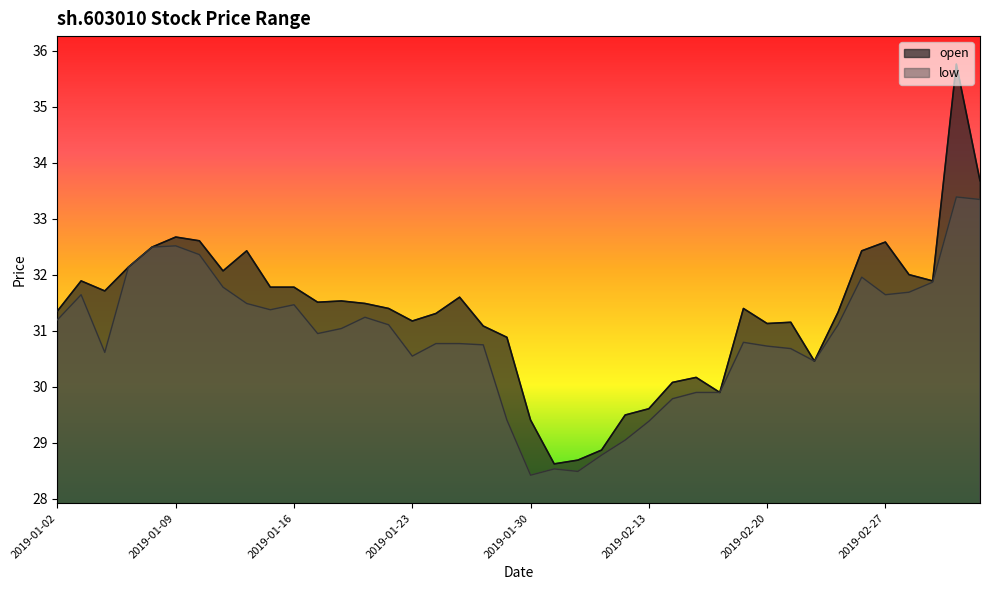

How many interior local peaks does the open series have?

10